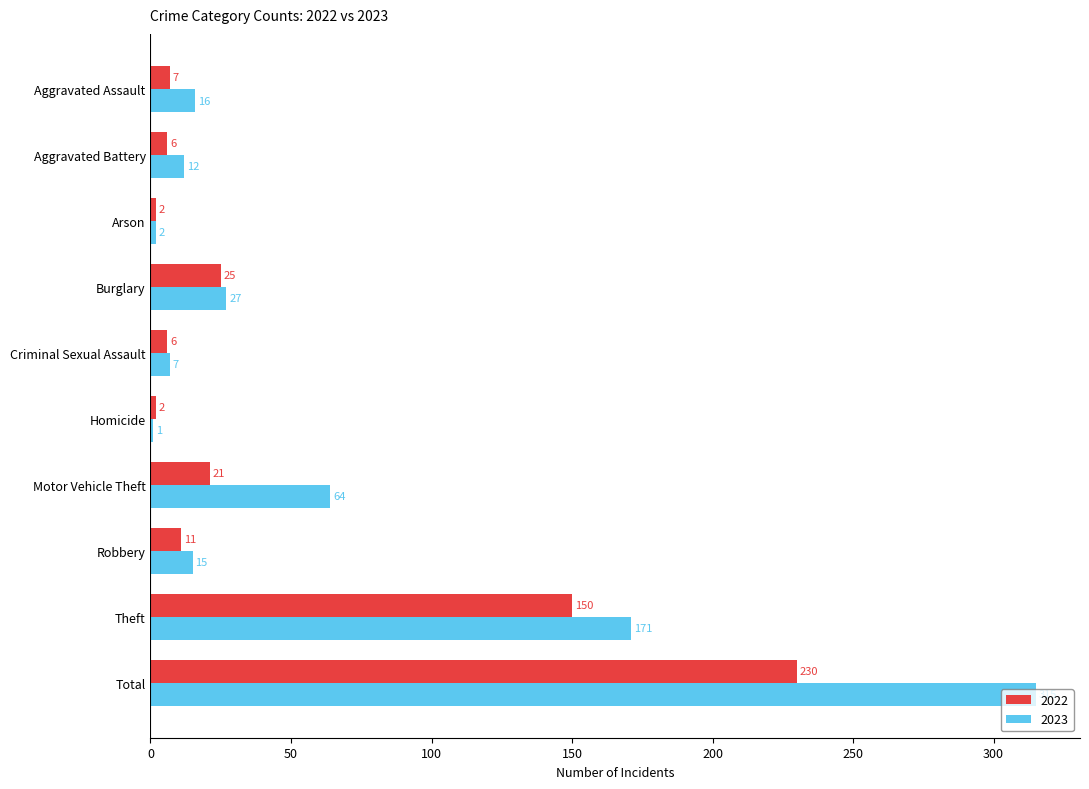

What is the maximum value shown in the chart?

315